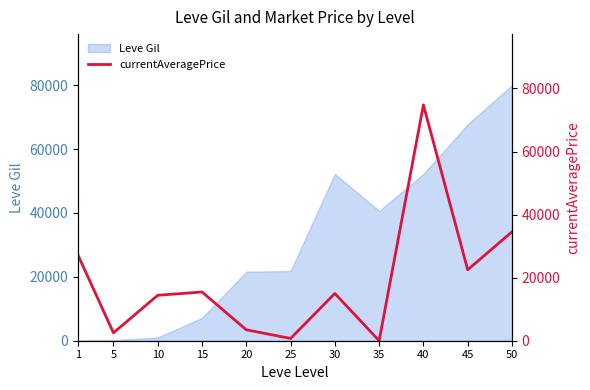

Which has a higher value, 25 or 20?

20